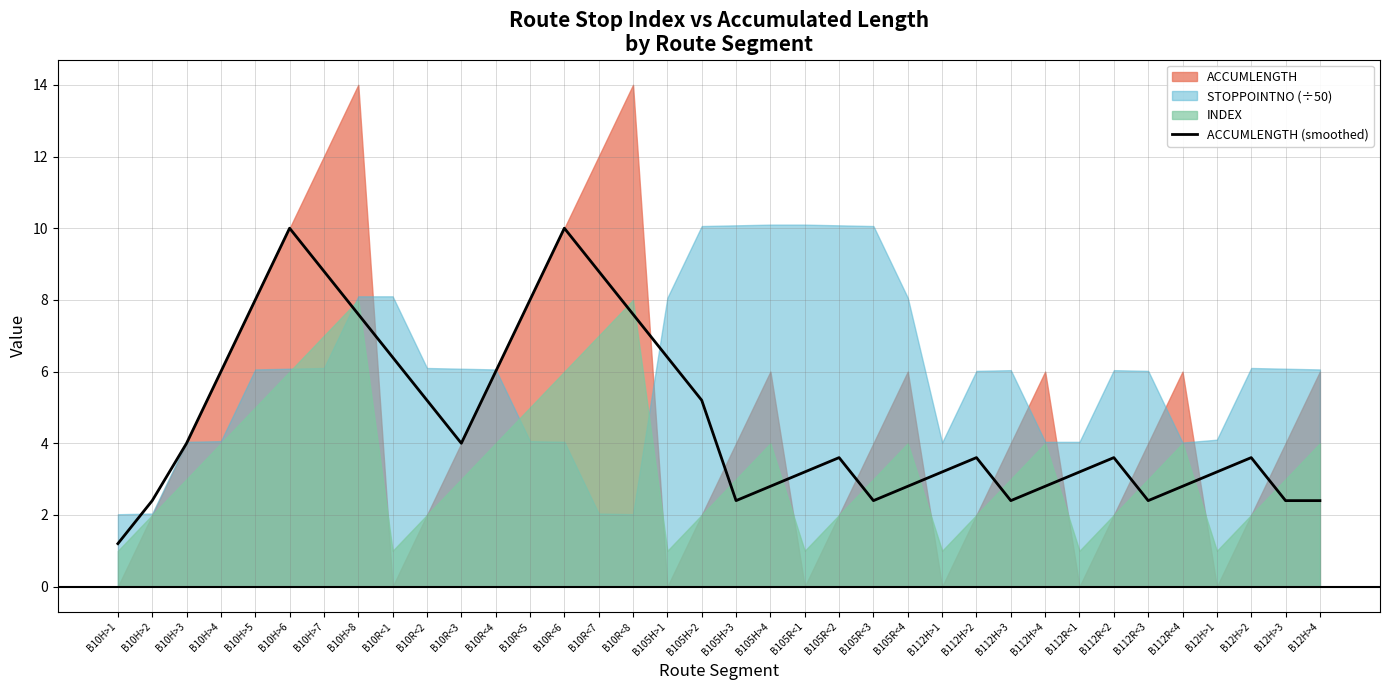

How many points are lower than both their immediate neighbors (excluding endpoints)?

5